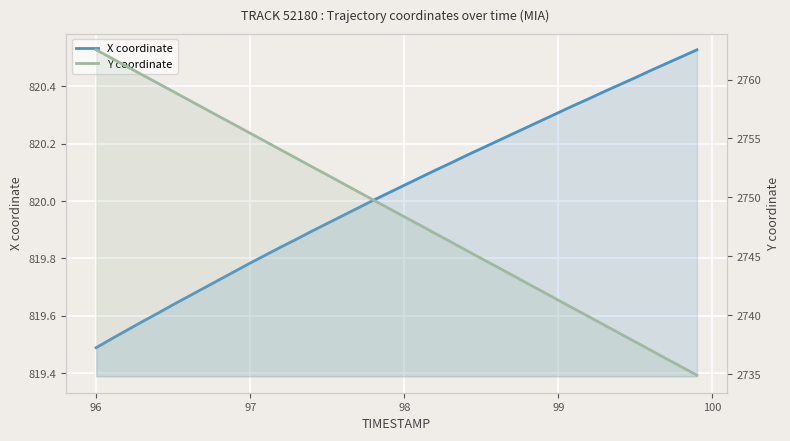

Which series has the largest range (max minus min)?

Y coordinate